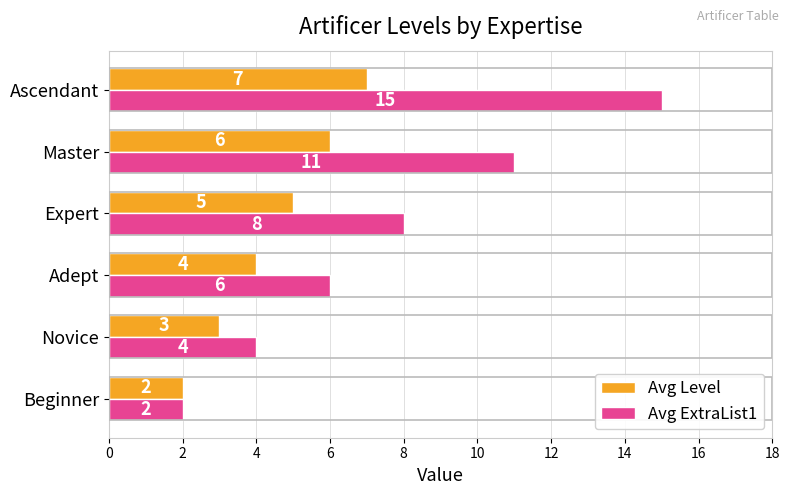

Which series has the widest spread of values?

Avg ExtraList1